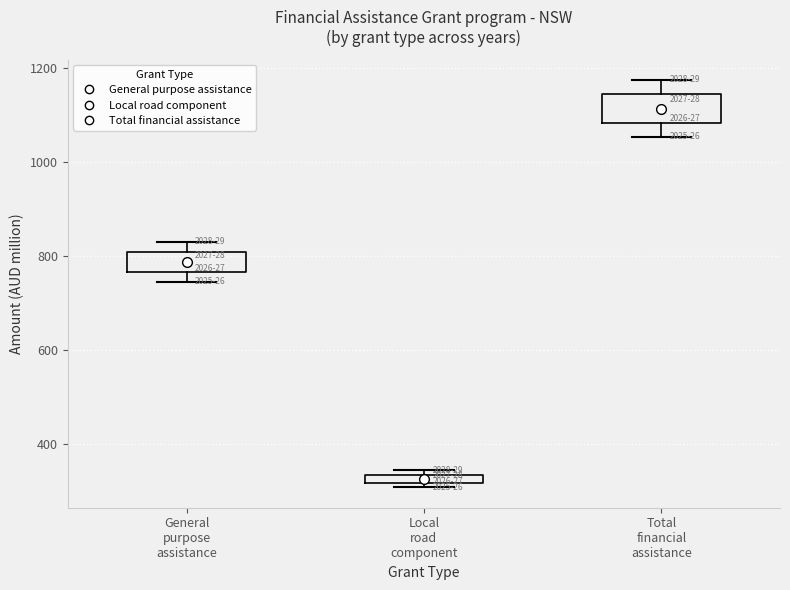

Where does the lower whisker of the box for Total financial assistance end on the y-axis? The values are not printed on the chart, so give them approximately, as read against the axis.

1060